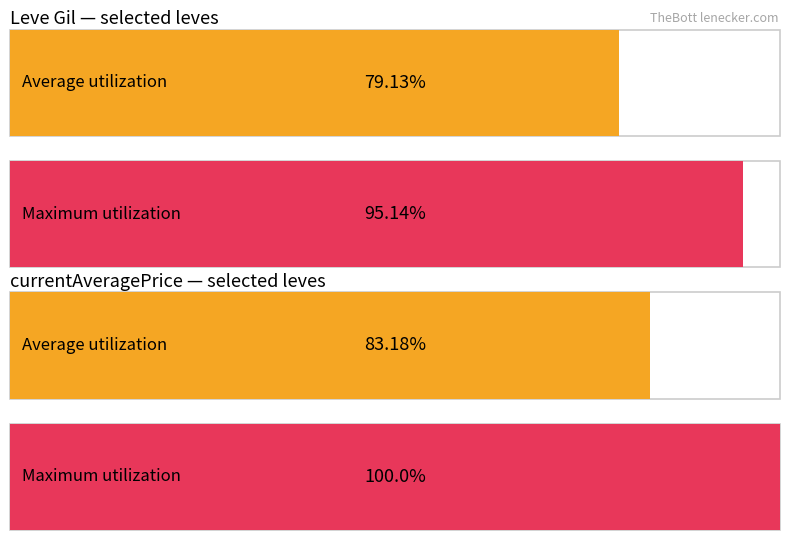

What are all the series names shown in the legend?

Average utilization, Maximum utilization